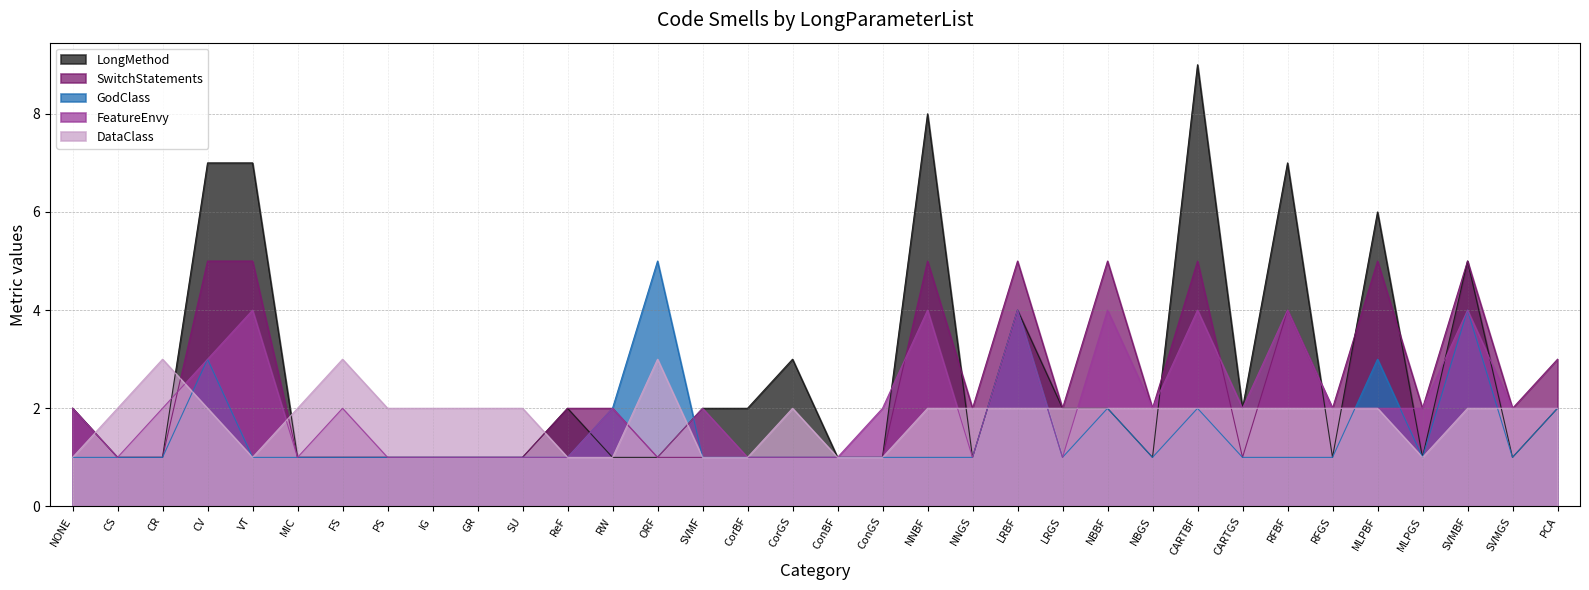

How many lines are shown in the chart?

5